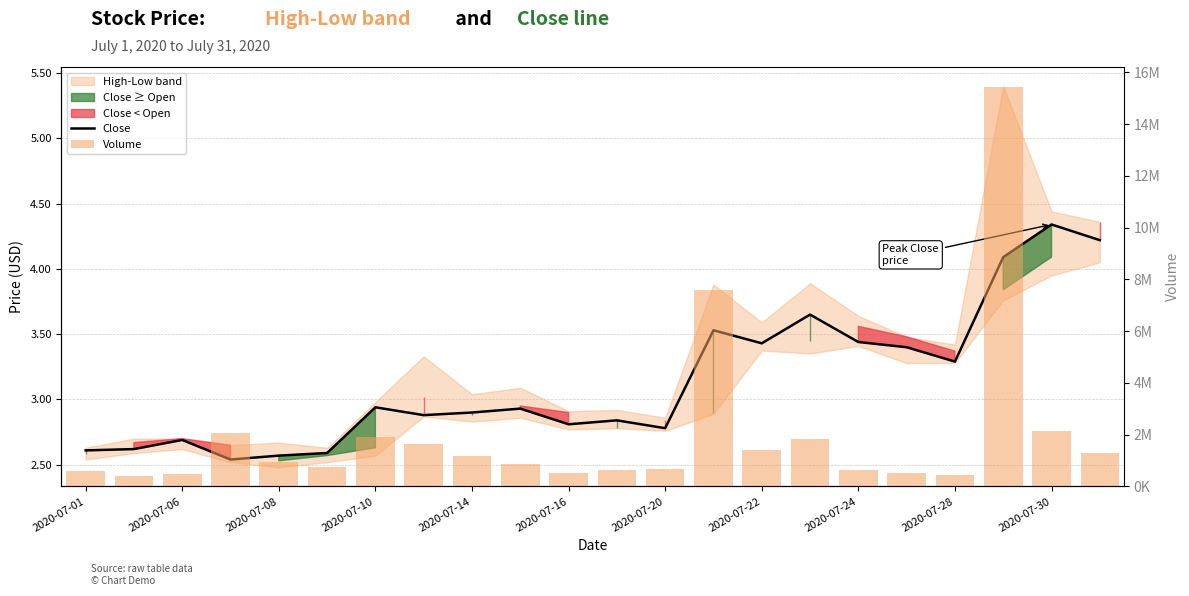

At 19, list the series in order from largest to smallest.

Volume, Close